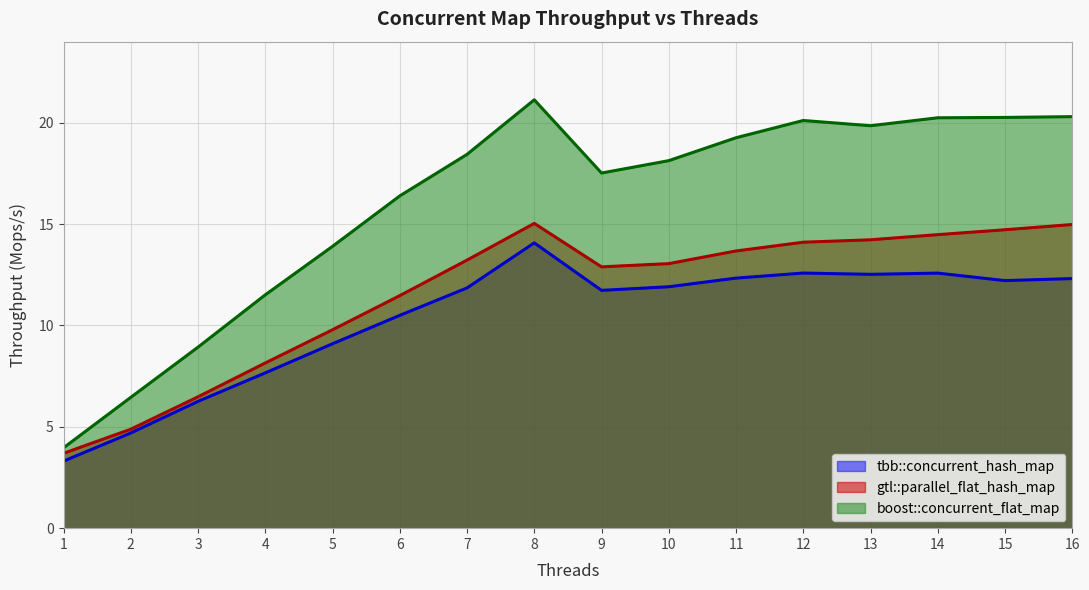

Rank the series at 7 from highest to lowest value.

boost::concurrent_flat_map, gtl::parallel_flat_hash_map, tbb::concurrent_hash_map